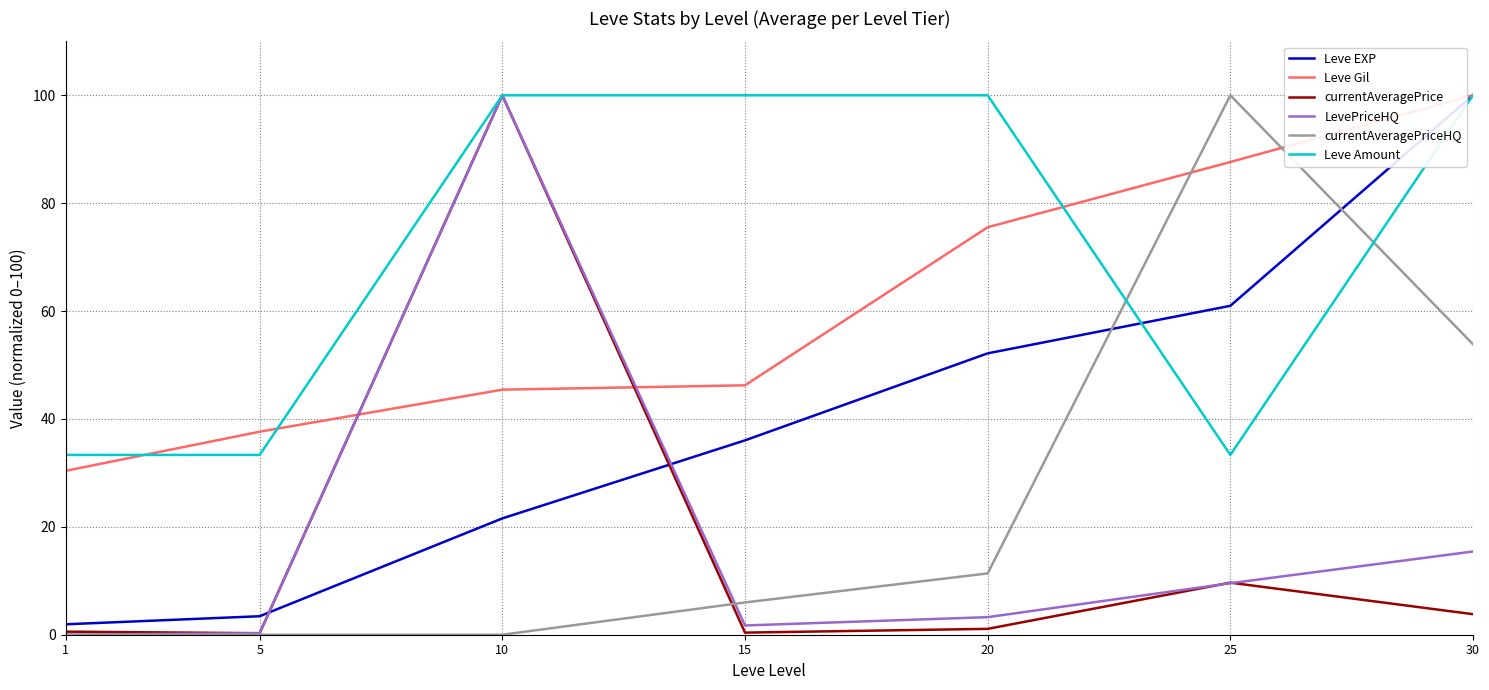

What is the highest value of the Leve Gil series?

100.0